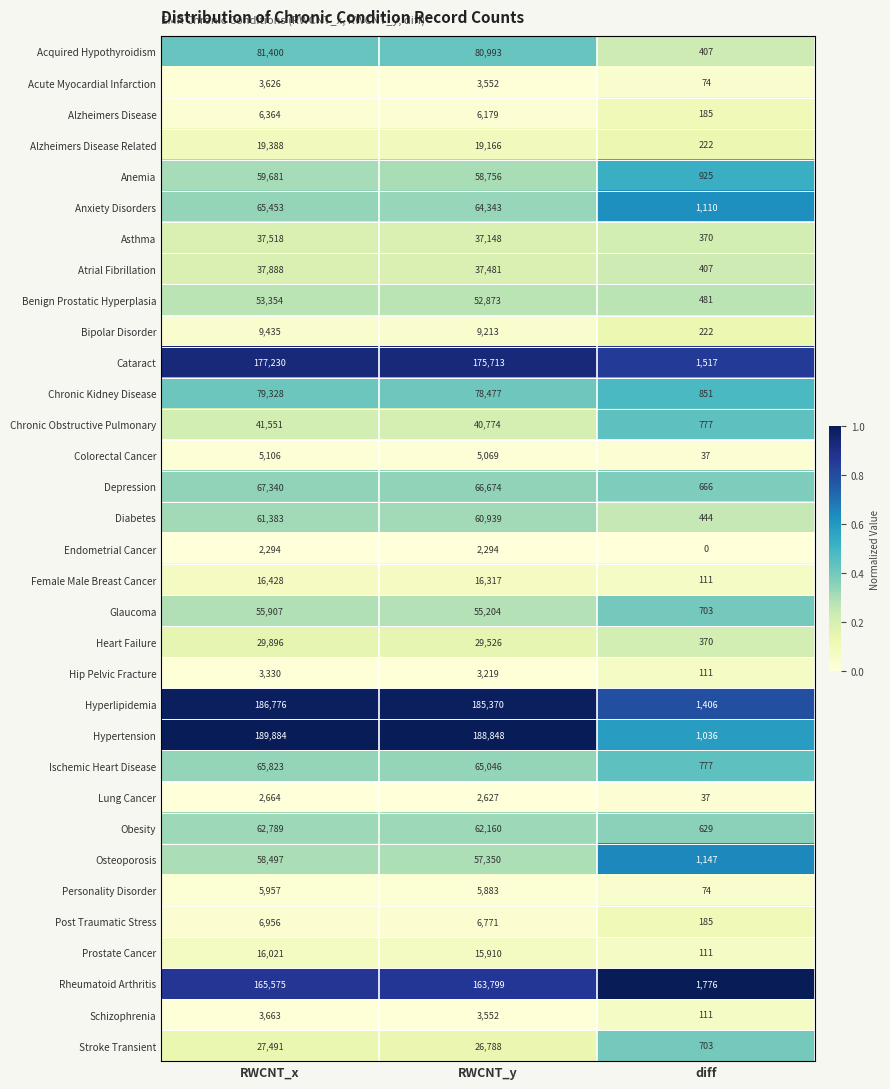

What is the approximate value of Heart Failure at RWCNT_x, to the nearest 50?

29900